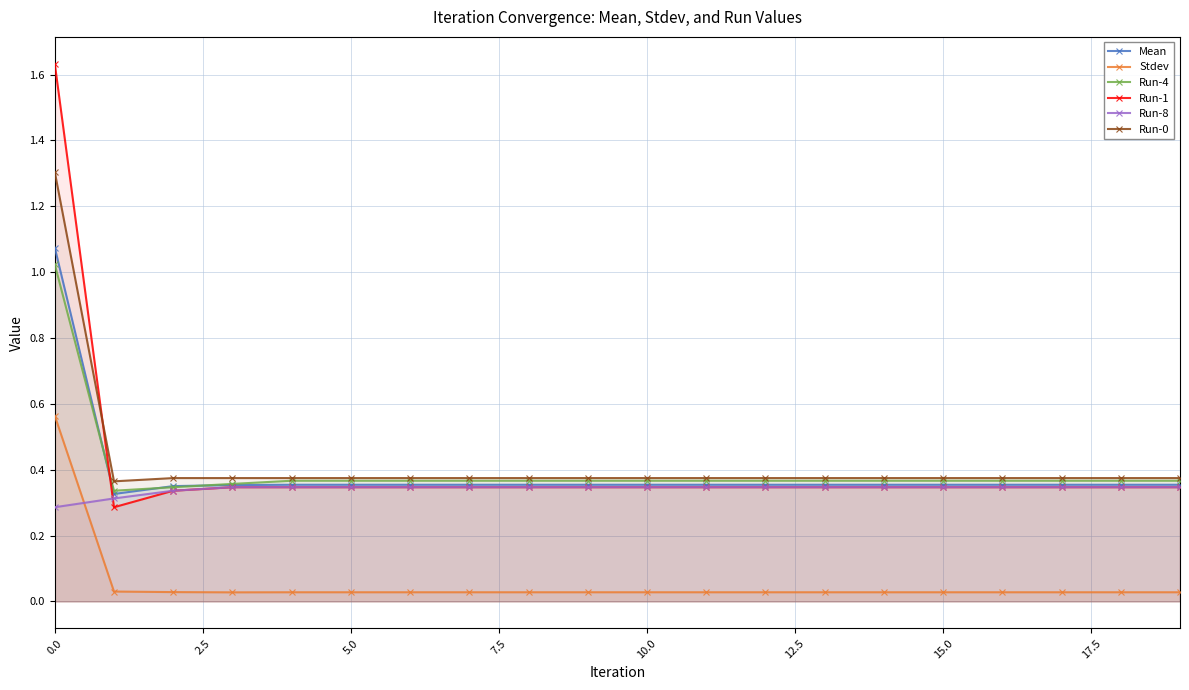

At how many categories does at least one series exceed 0?

20